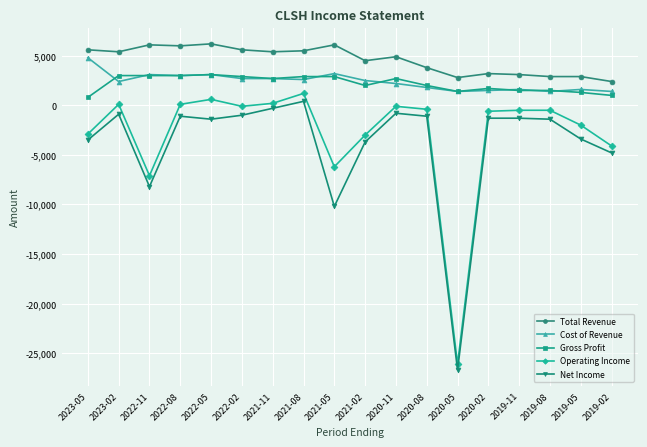

True or false: Gross Profit and Total Revenue intersect in this chart.

False